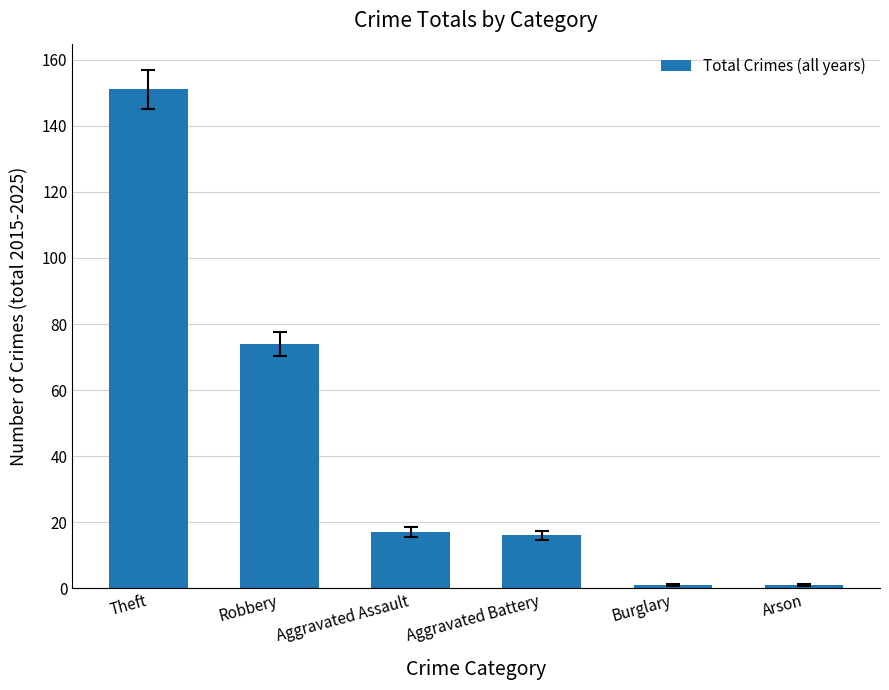

How many data points are less than 17?

3